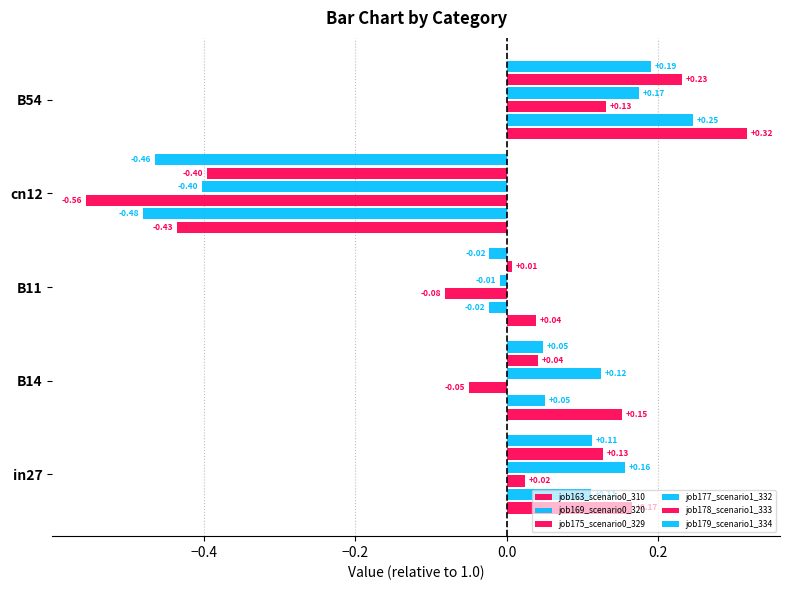

Rank the series by their maximum value, from lowest to highest.

job175_scenario0_329, job177_scenario1_332, job179_scenario1_334, job178_scenario1_333, job169_scenario0_320, job163_scenario0_310